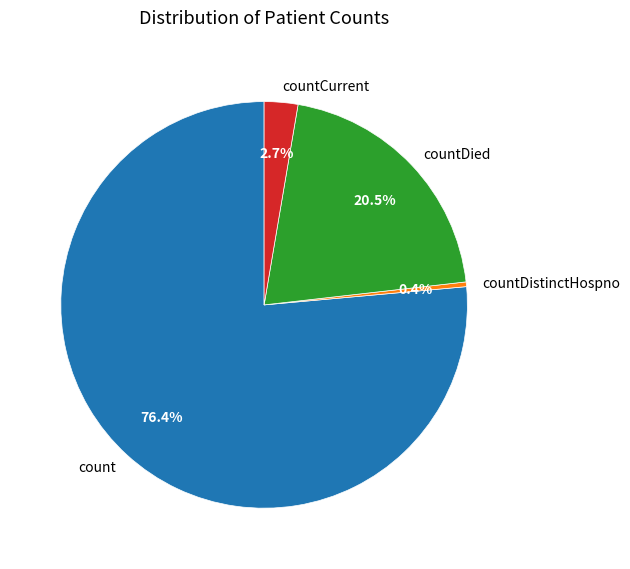

What is the largest slice in the pie chart?

count